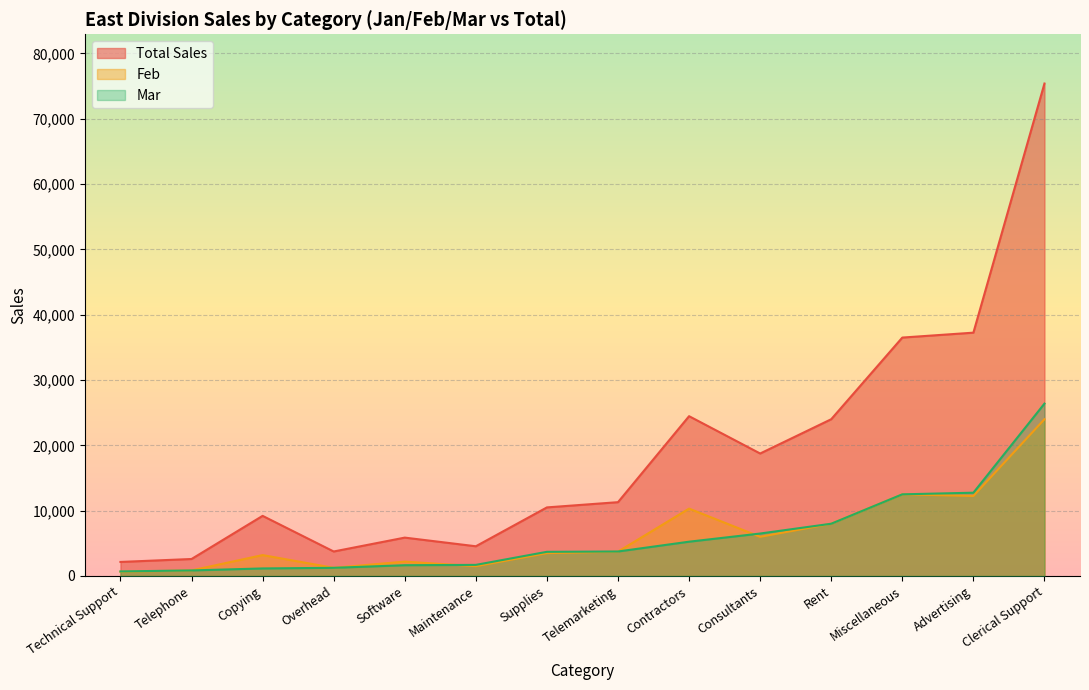

What is the difference between the maximum and minimum values in the Total Sales series?

73240